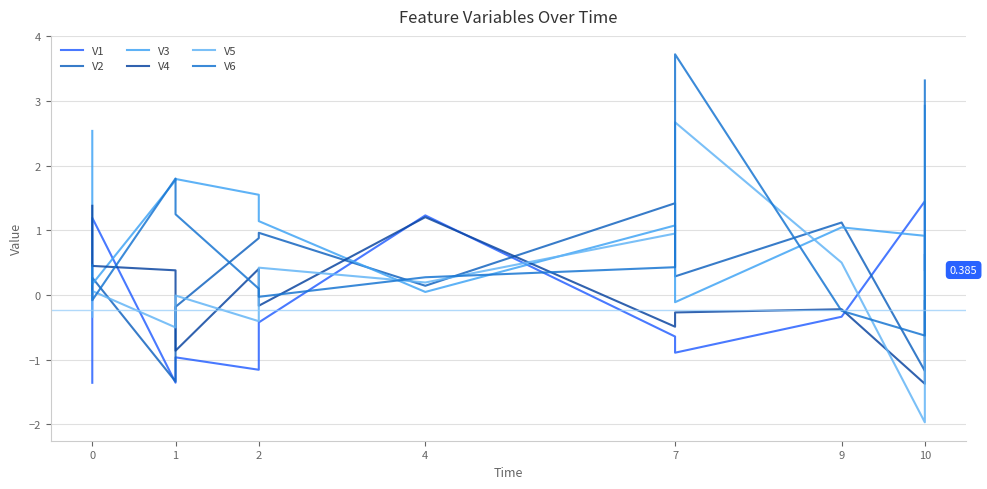

How many interior local valleys does the V4 series have?

4